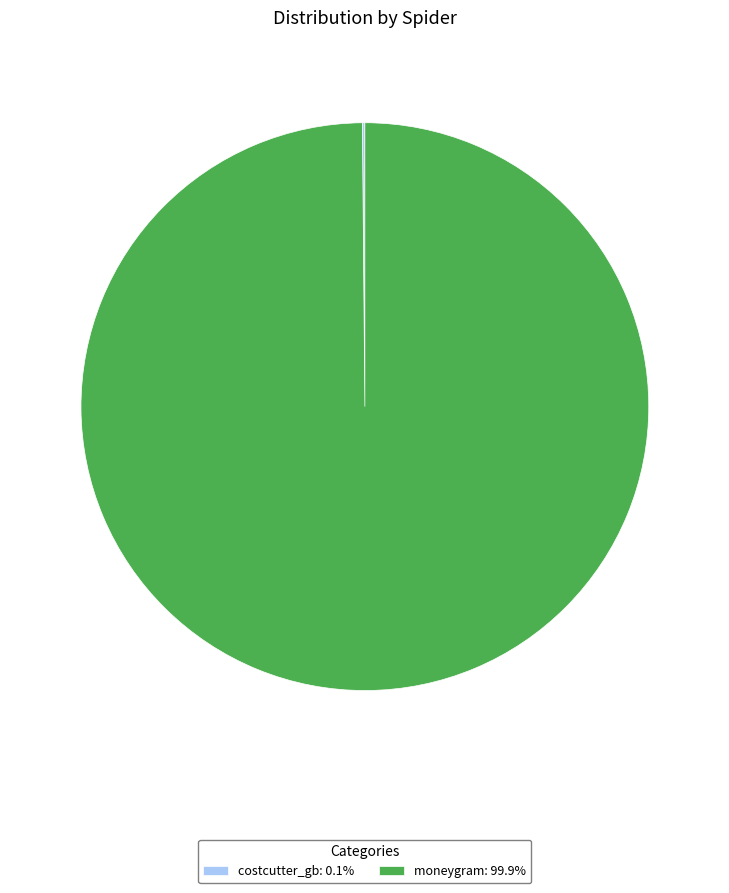

Is there any slice that represents more than half of the pie?

Yes